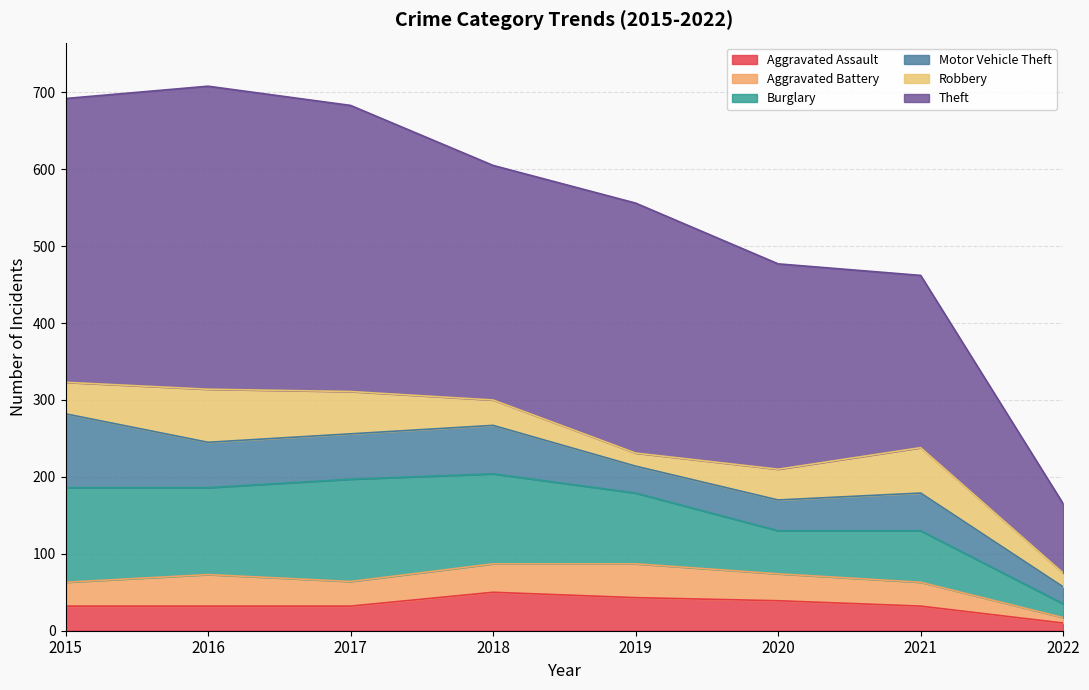

Rank the categories by Aggravated Battery value from highest to lowest.

2019, 2016, 2018, 2020, 2017, 2015, 2021, 2022